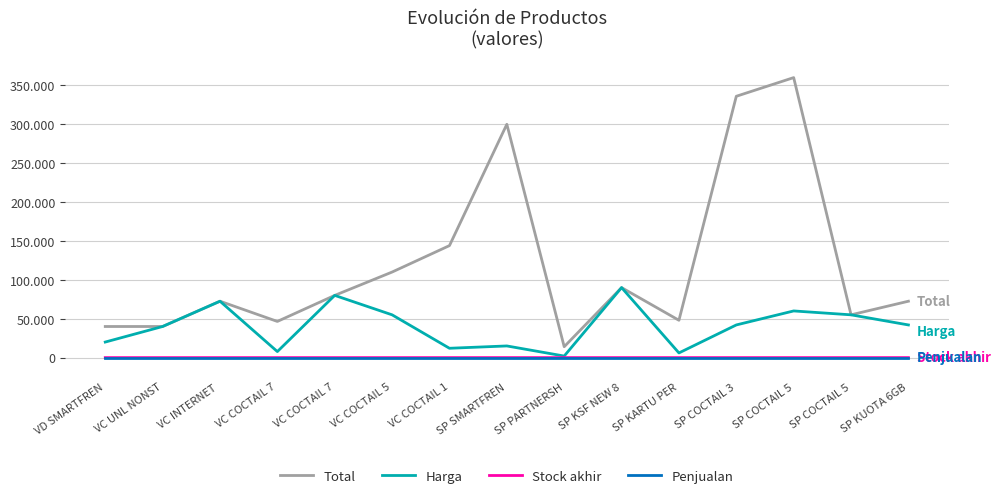

Does the chart display data point markers on the line(s)?

No